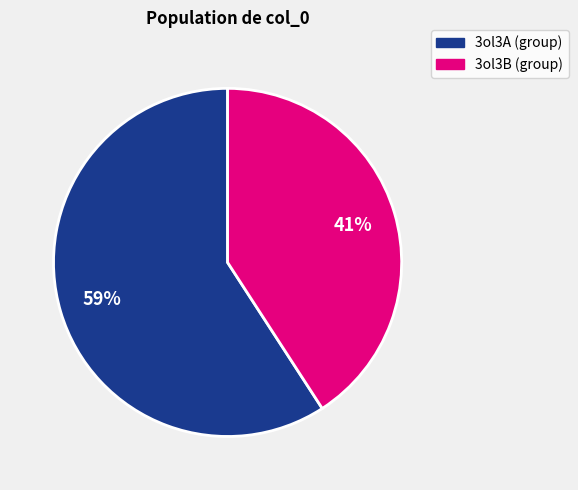

Combined, do 3ol3B (group) and 3ol3A (group) account for over 50%?

Yes